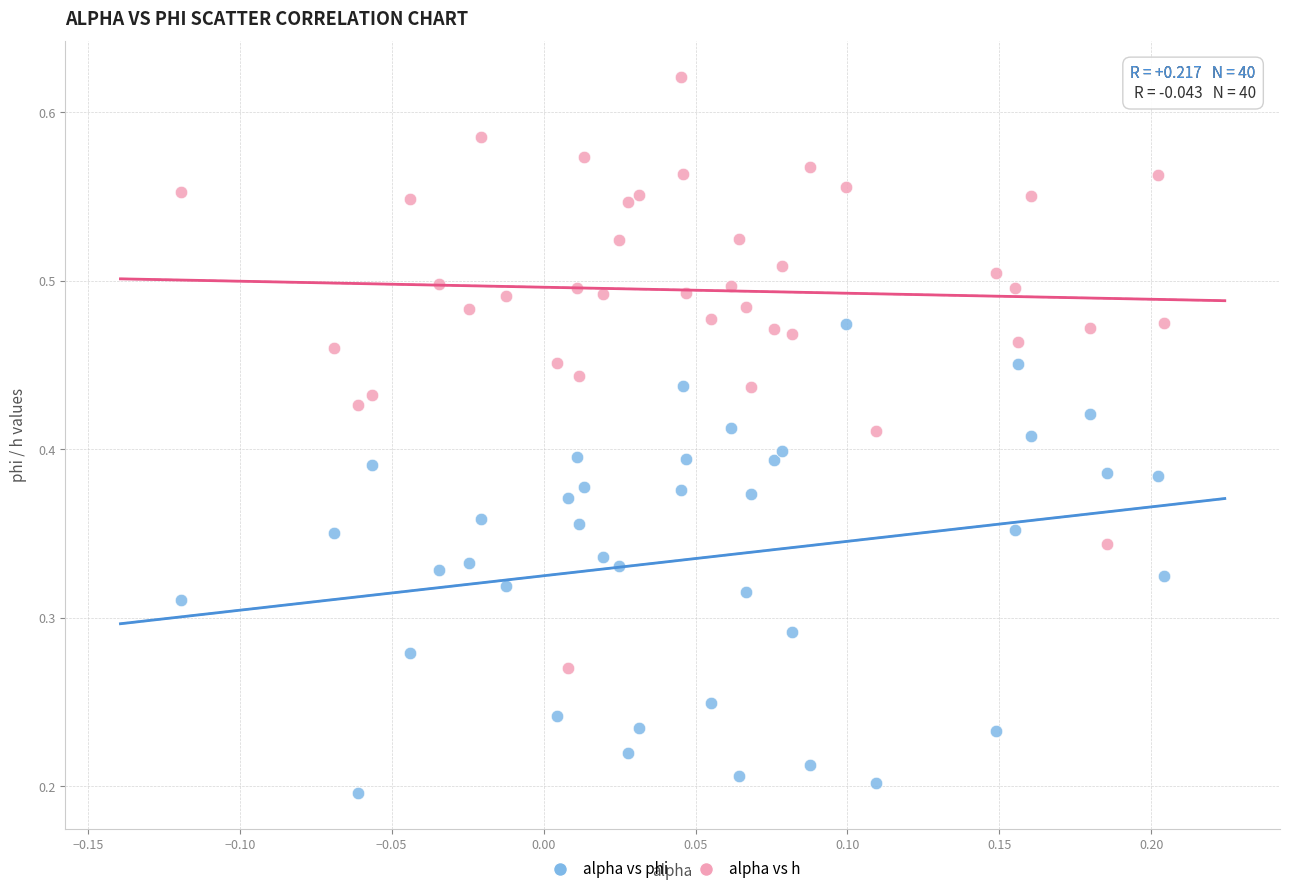

Which series has the widest spread of Y values?

alpha vs h